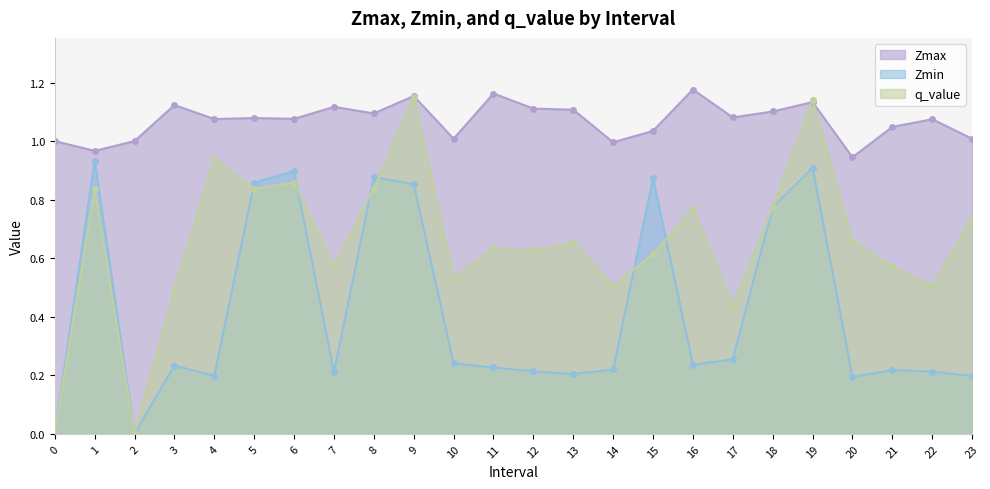

Count the number of categories in the chart.

24